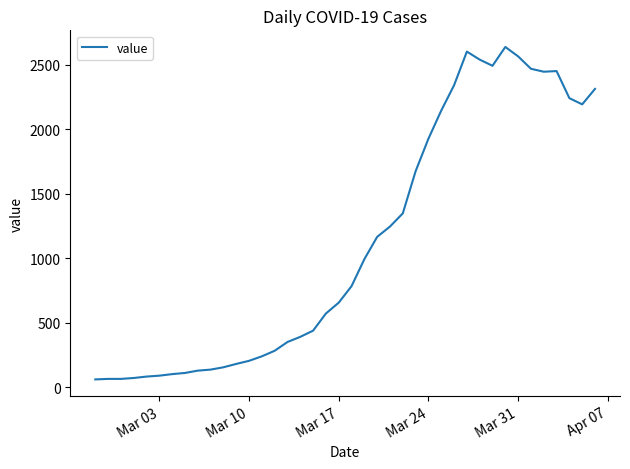

What is the smallest value displayed?

61